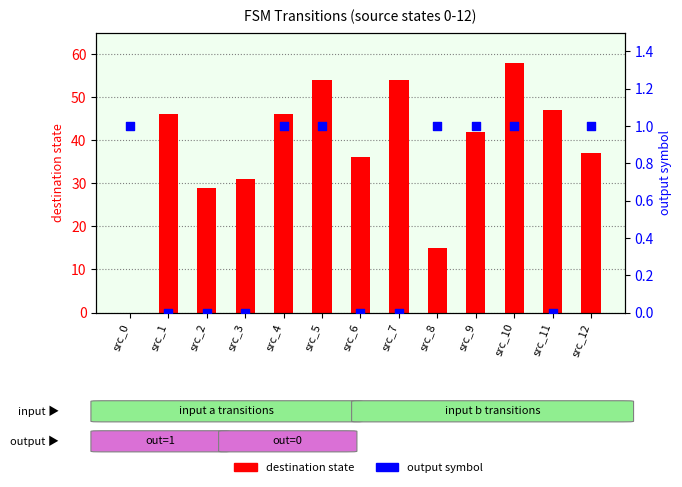

Which series has the widest spread of Y values?

destination state